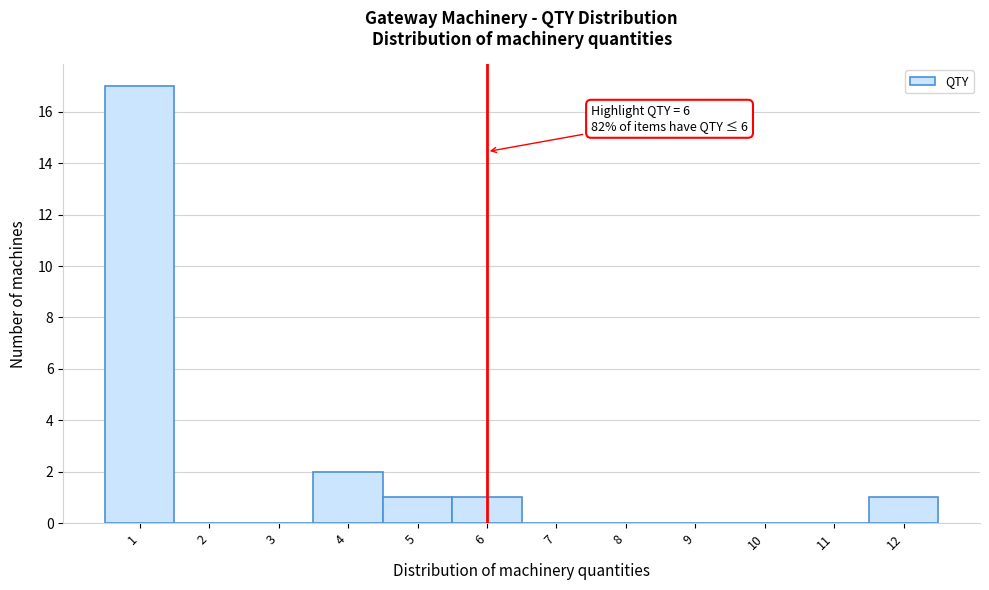

Over which range of the x-axis is the bar tallest?

0.5 to 1.5